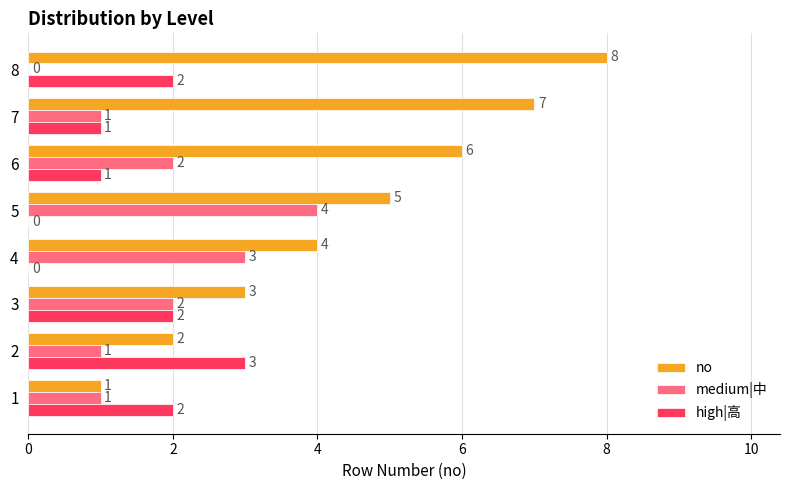

Is it true that high|高 equals 5 at 2?

False